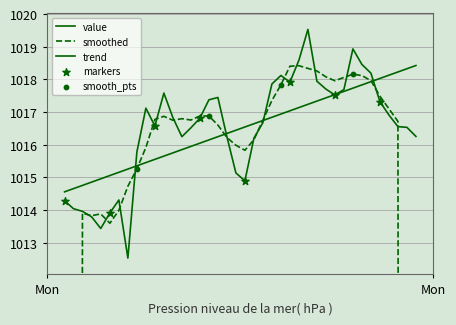

What is the change in value from 2020-06-08T02:39:36 to 2020-06-08T02:51:31?

-0.4